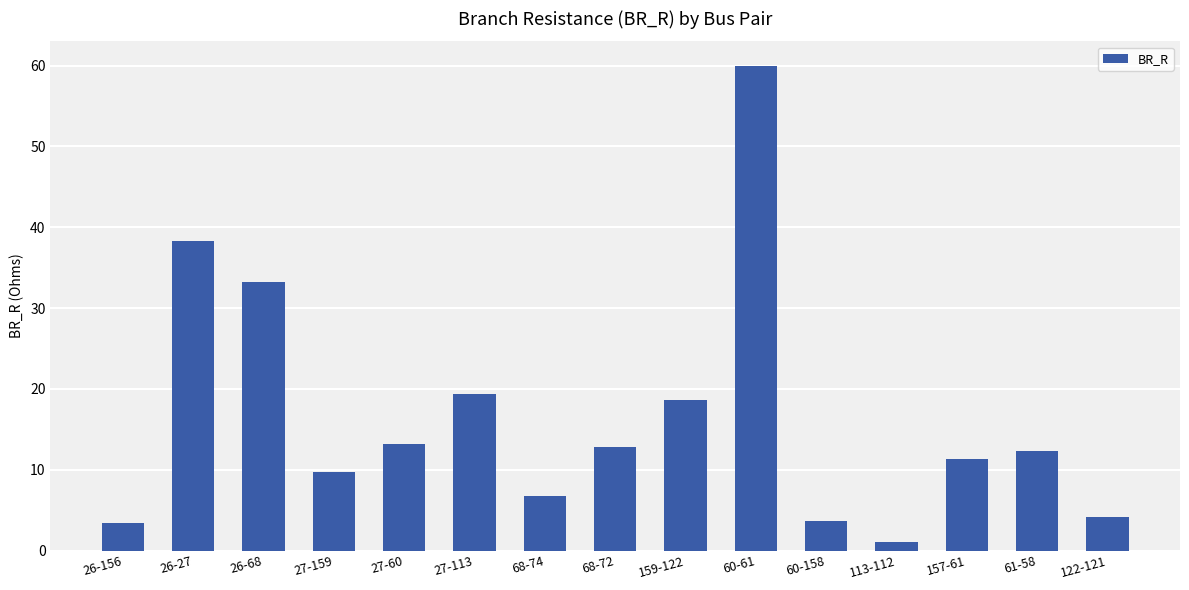

What is the label of the 8th bar from the right?

68-72